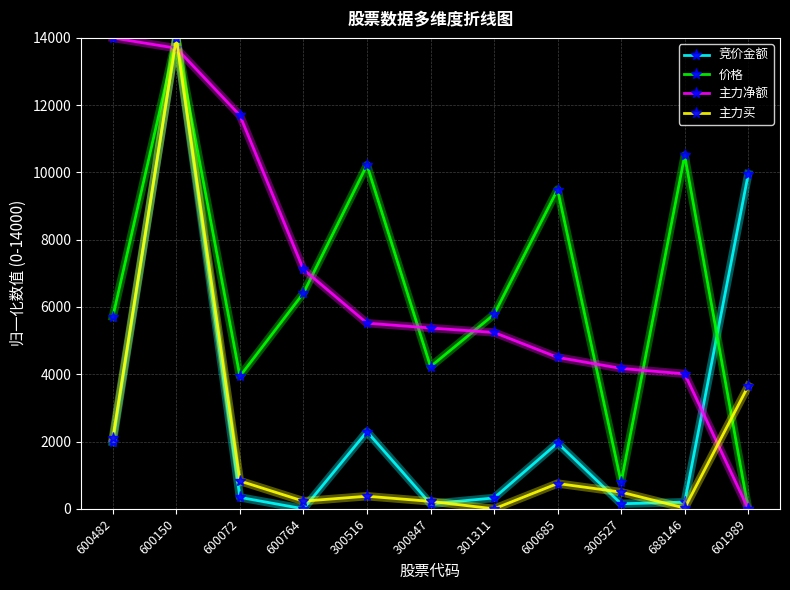

How many values in 竞价金额 are above zero?

10